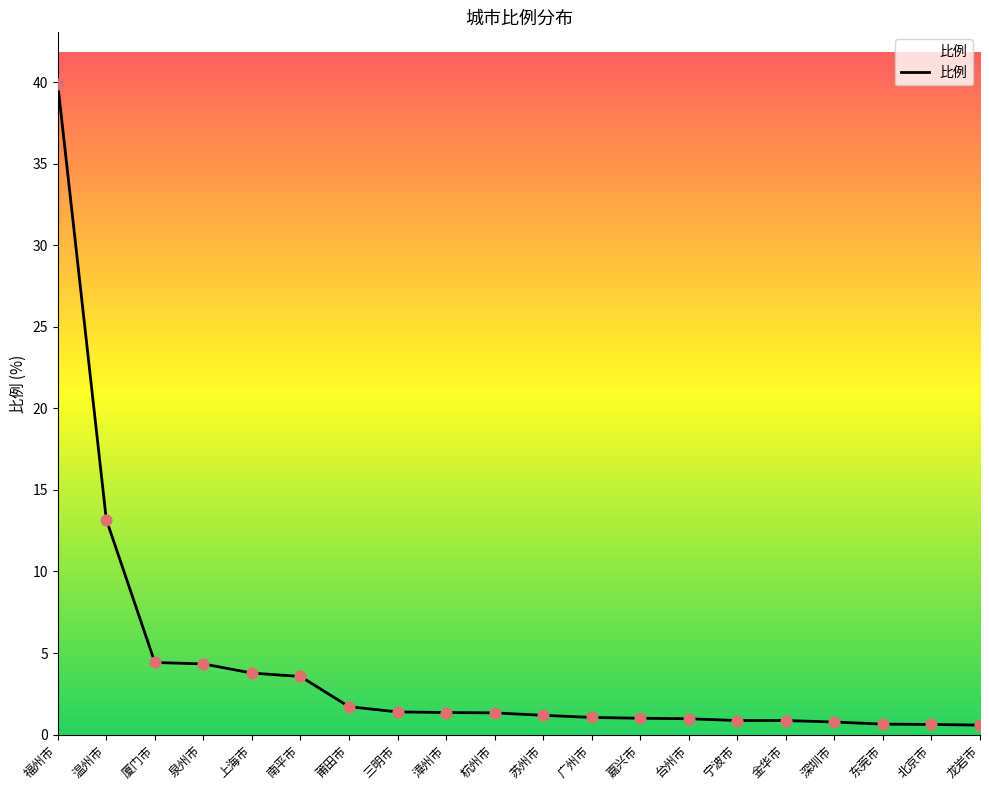

What is the change in value from 嘉兴市 to 金华市?

-0.1